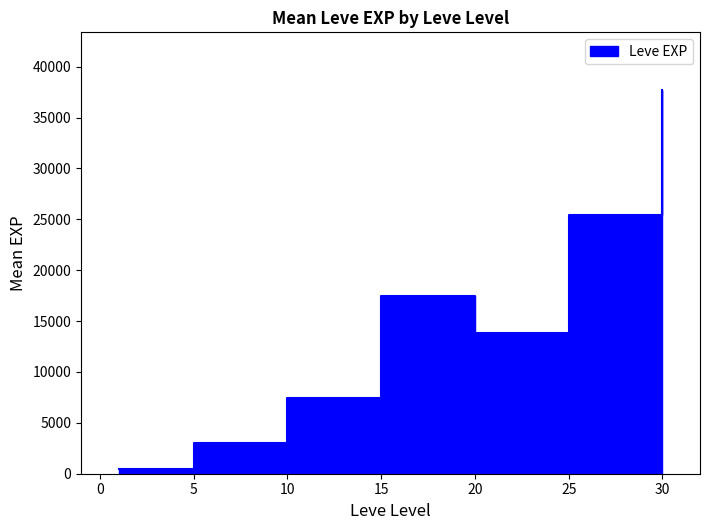

The value at 1 is 0. True or false?

False